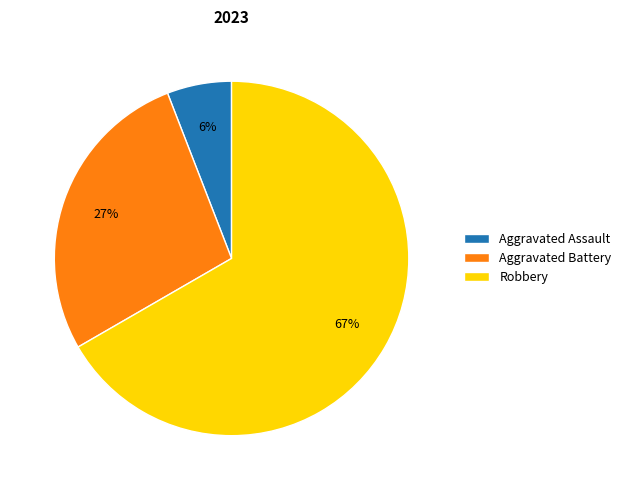

True or false: Aggravated Battery accounts for 27% of the total.

True